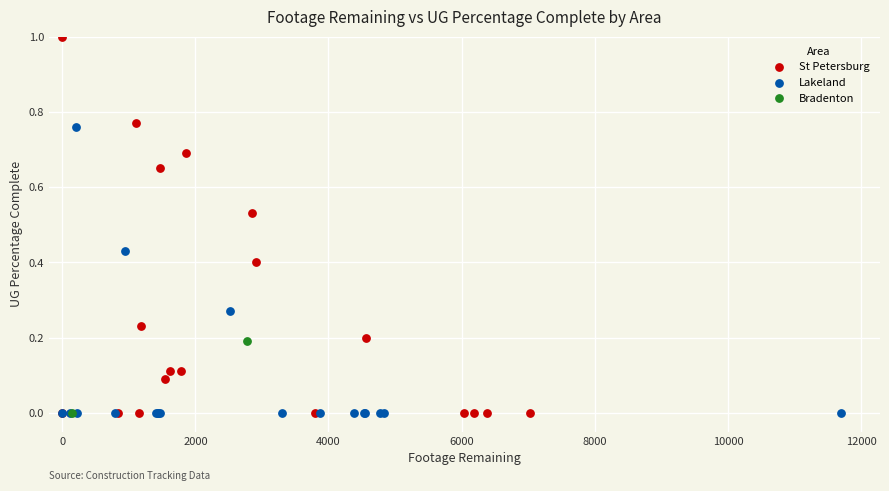

What are all the series names shown in the legend?

St Petersburg, Lakeland, Bradenton